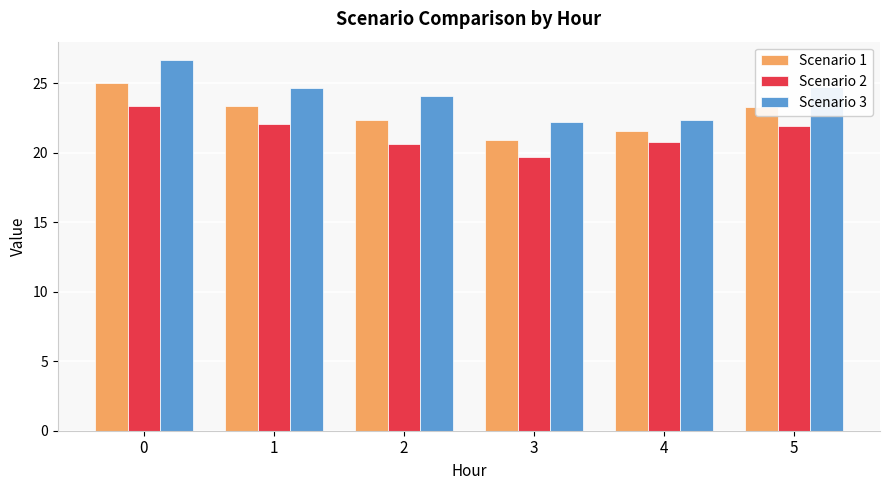

How many bars are there in each group?

3